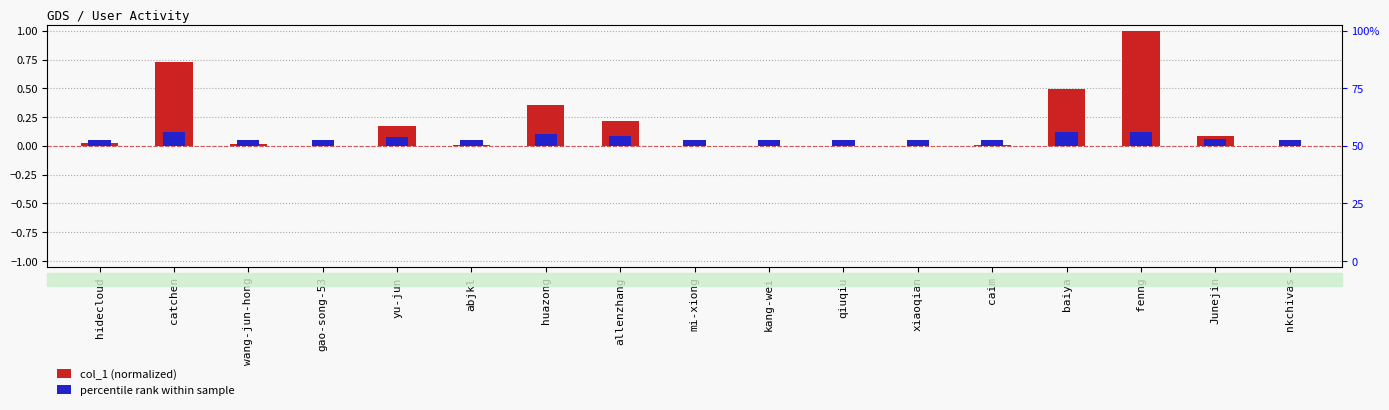

Reading left to right, list all the values displayed in this chart.

col_1 (normalized): 0.0	0.7	0.0	0.0	0.2	0.0	0.4	0.2	0.0	0.0	0.0	0.0	0.0	0.5	1.0	0.1	0.0
percentile rank within sample: 0.1	0.1	0.1	0.1	0.1	0.1	0.1	0.1	0.1	0.1	0.1	0.1	0.1	0.1	0.1	0.1	0.1